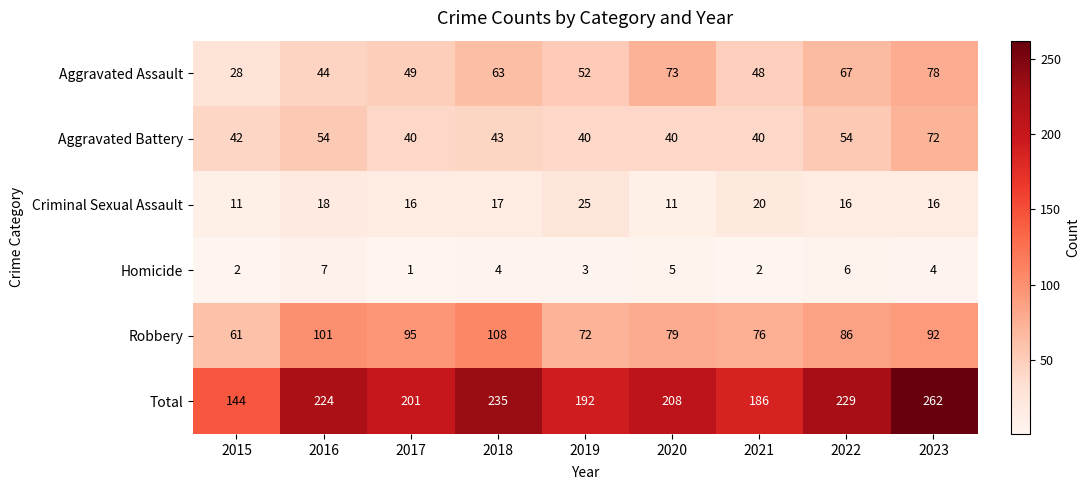

List the series in order of their peak value, highest first.

Total, Robbery, Aggravated Assault, Aggravated Battery, Criminal Sexual Assault, Homicide